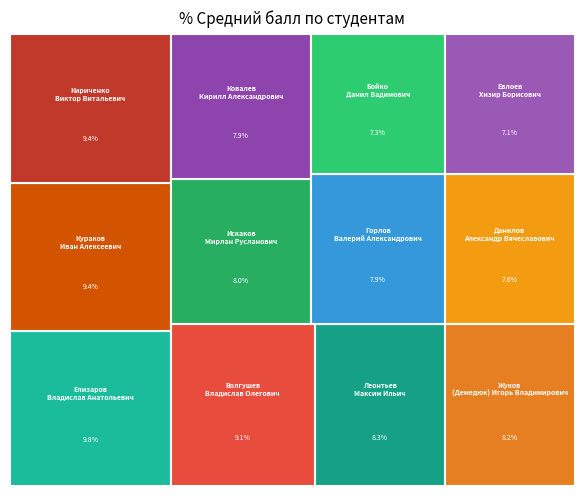

What percentage do Елизаров Владислав Анатольевич and Бойко Данил Вадимович together represent?

17.1%